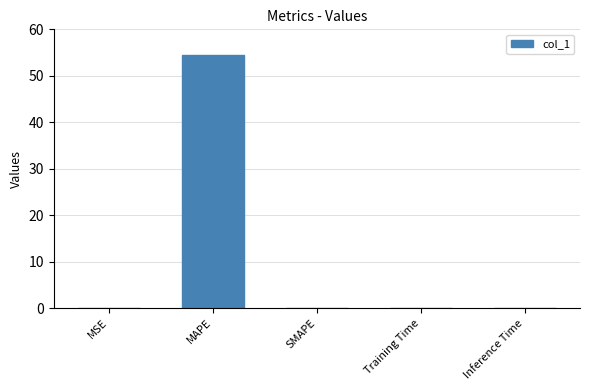

True or false: the data shows -24.4 at SMAPE.

False